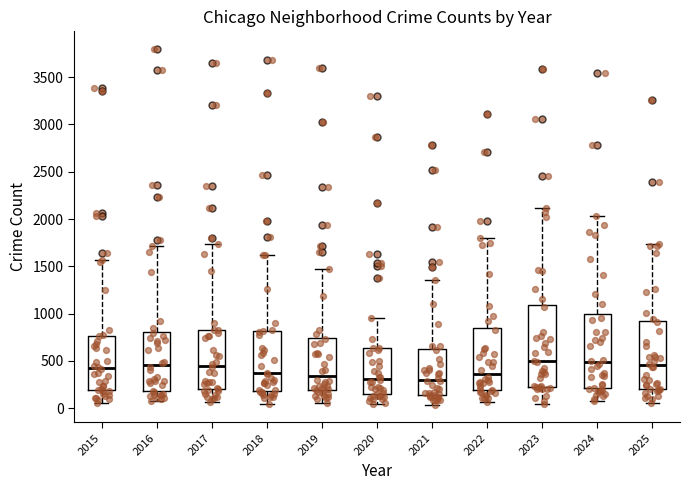

Where does the lower whisker of the box at x = 2018 end on the y-axis? The values are not printed on the chart, so give them approximately, as read against the axis.

50